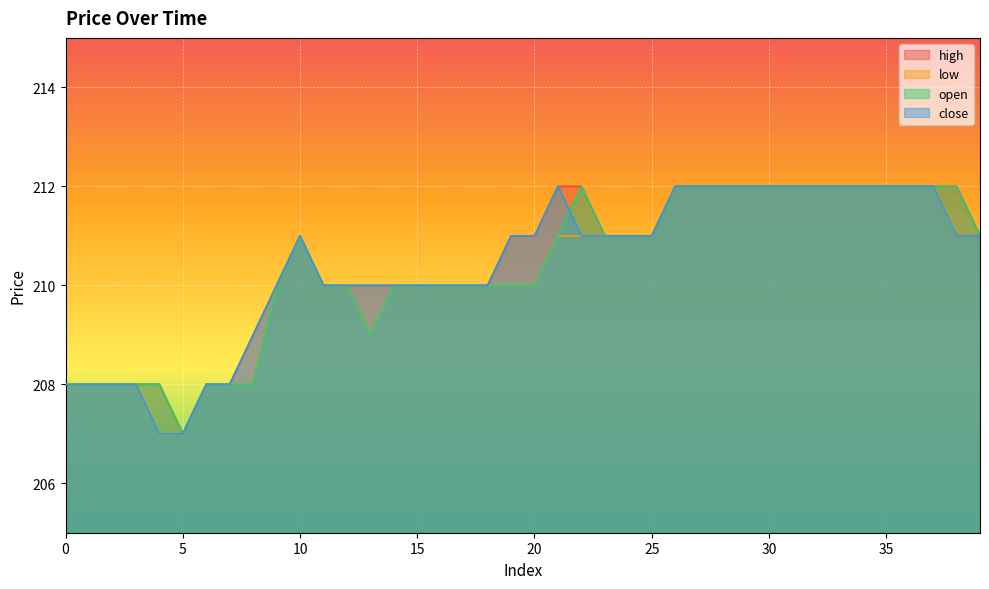

What is the sum of the open values at 14 and 27?

422